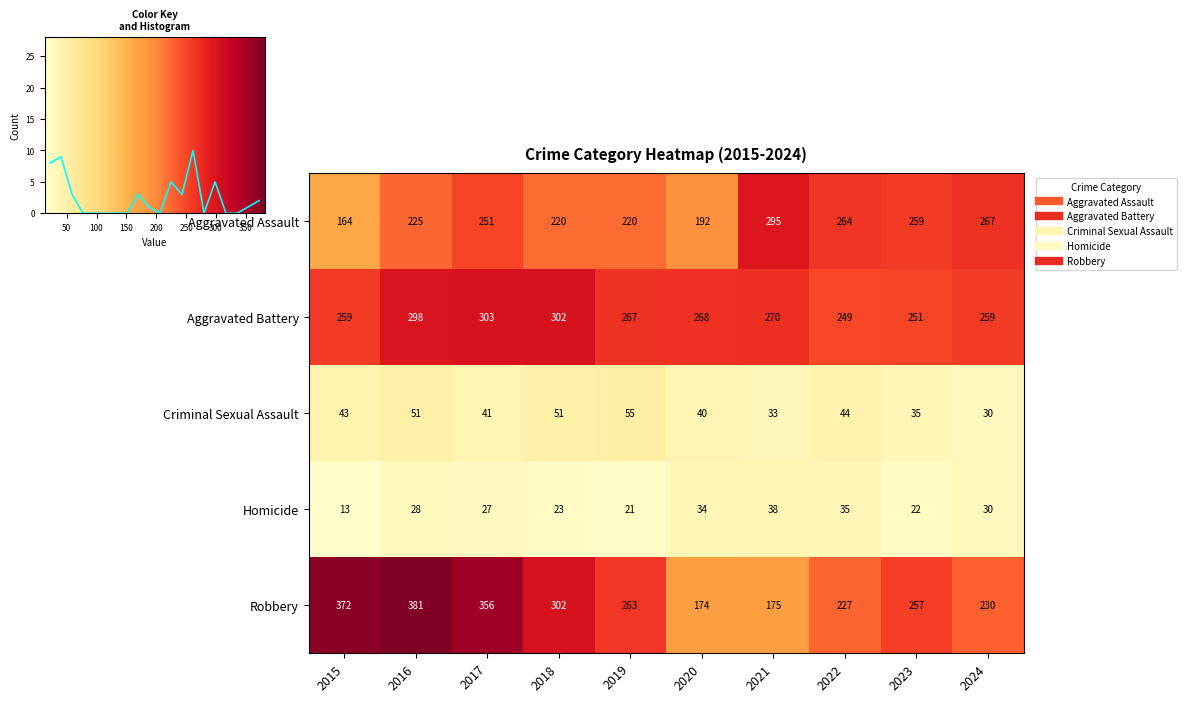

Which series has the largest range (max minus min)?

Robbery